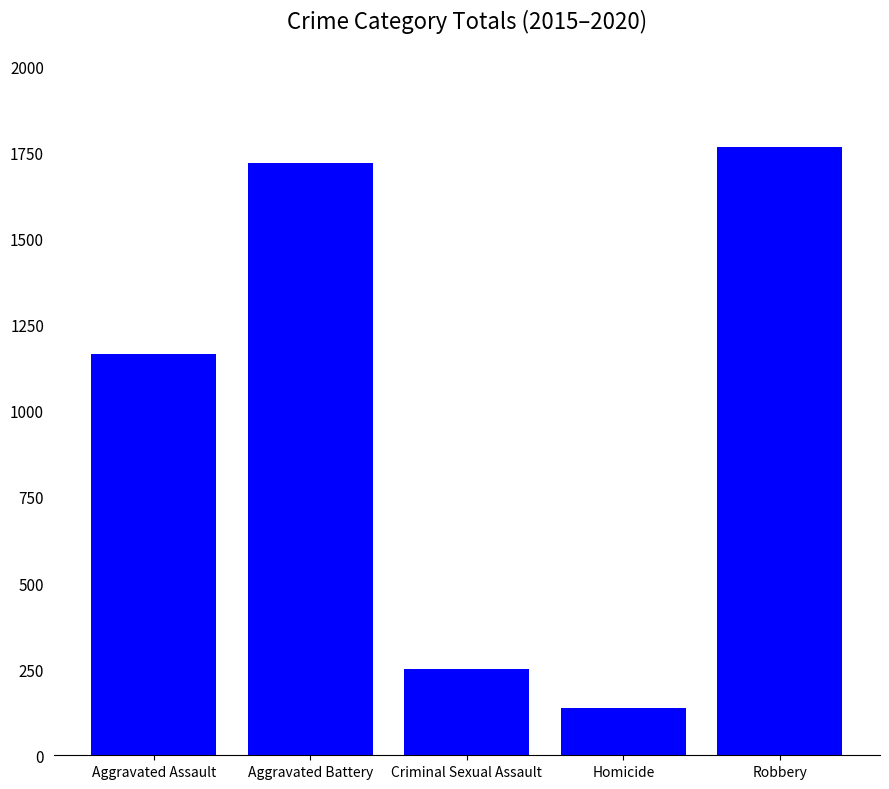

The chart shows a value of 136 at Homicide. True or false?

True